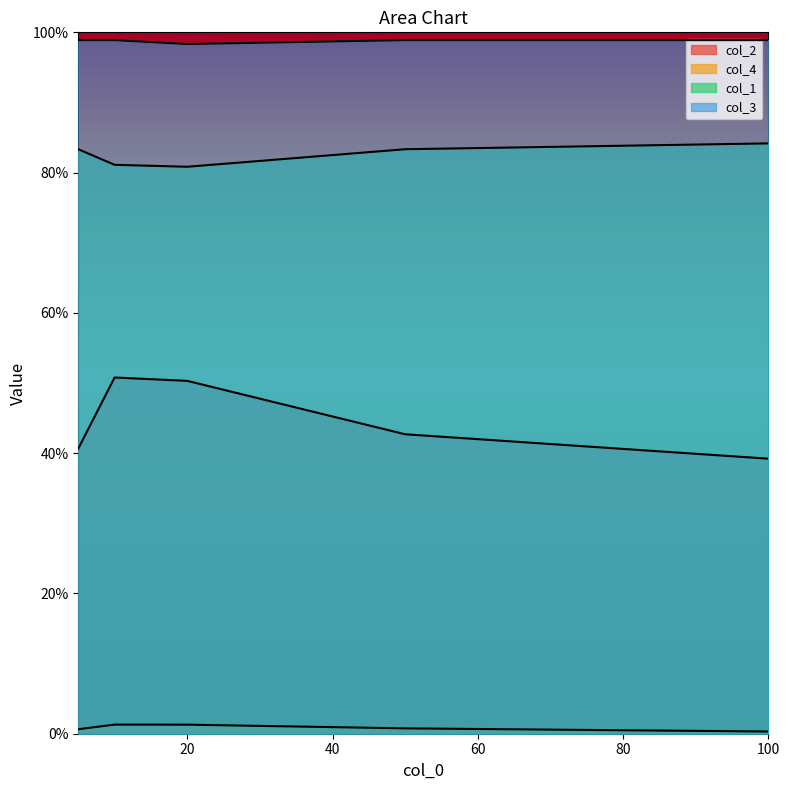

Count the col_2 values in the range 0 to 1.

5